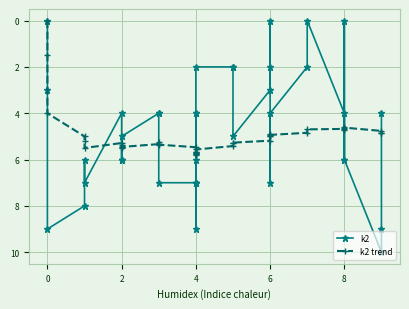

The value of k2 trend at 8 is 4.6. True or false?

True